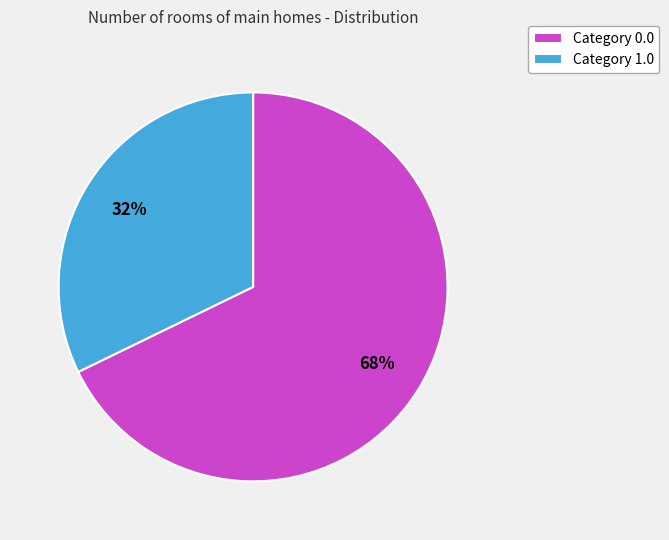

What percentage is the Category 0.0 slice, to the nearest percent?

68%